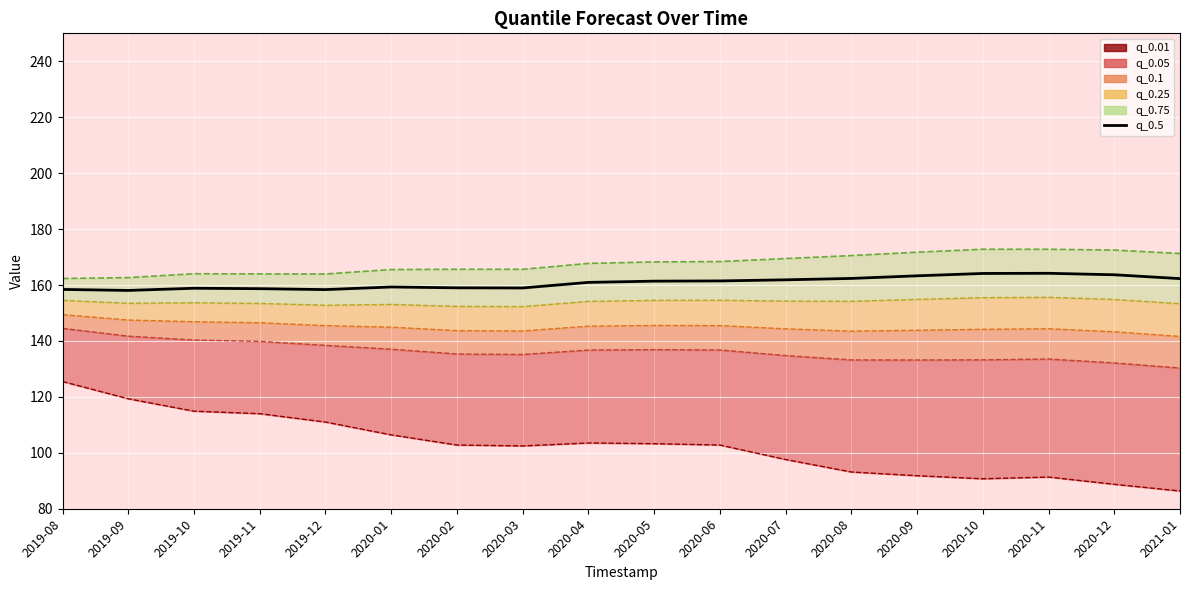

How many points are lower than both their immediate neighbors (excluding endpoints)?

3